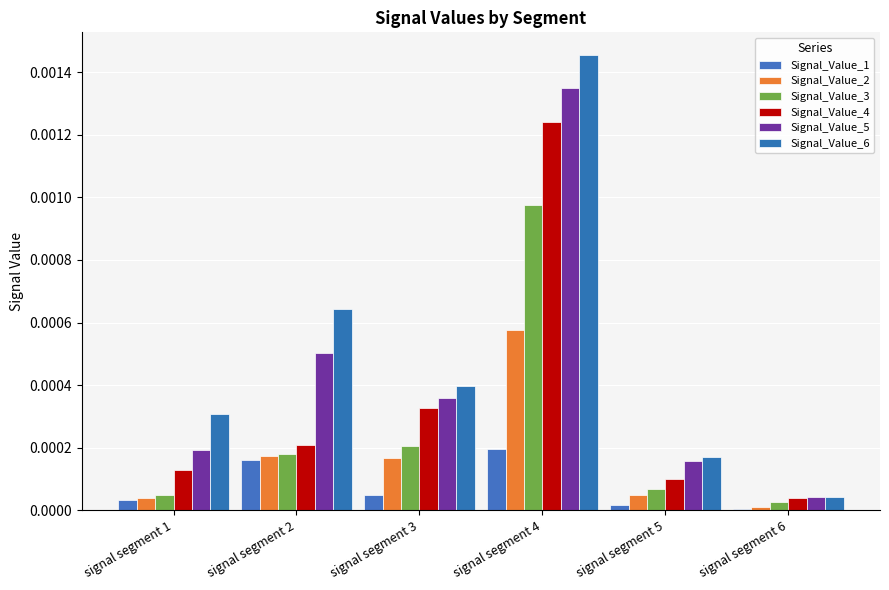

Which category has the lowest value in the Signal_Value_4 series?

signal segment 6